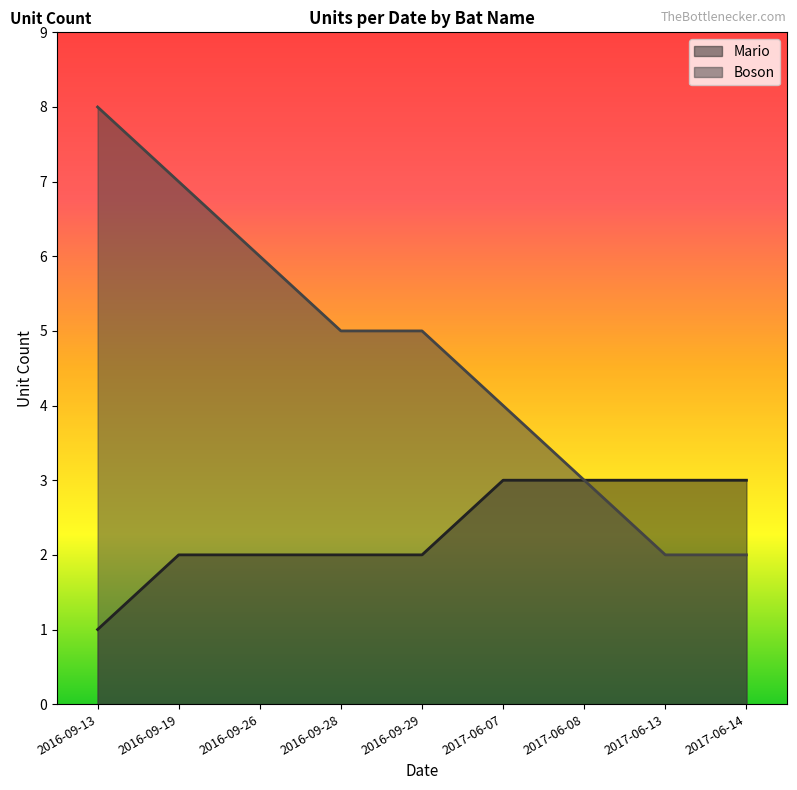

What is the label of the 4th point from the right?

2017-06-07